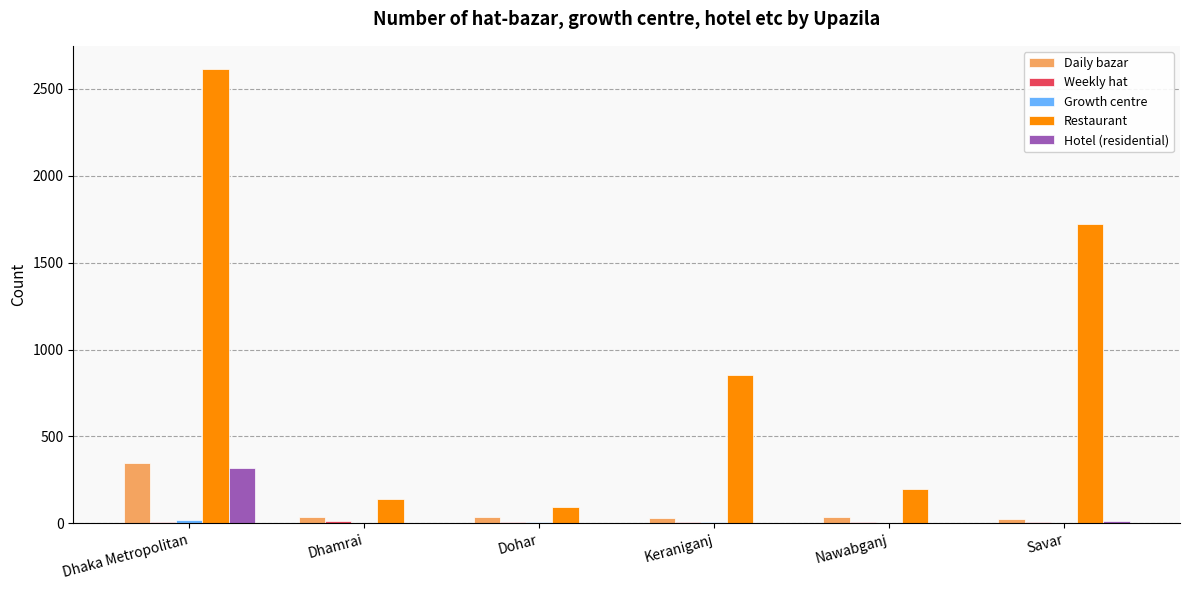

Which series has the largest range (max minus min)?

Restaurant